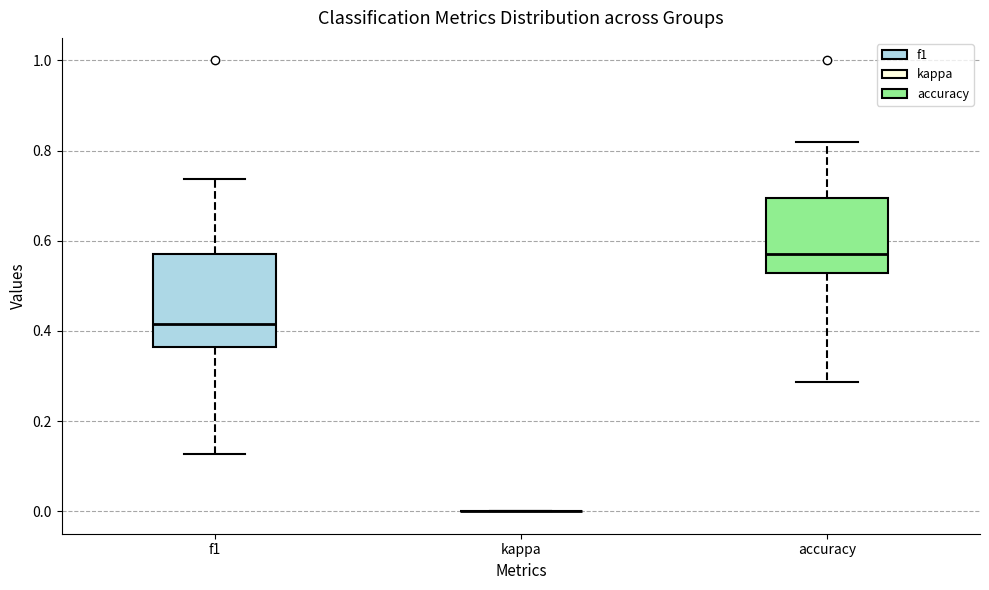

Reading left to right, transcribe this box plot: for each box, give where its median line is, the range the box spans, and where its two whiskers end, as read against the y-axis. The values are not printed on the chart, so give them approximately, as read against the axis.

f1: median 0.42, box 0.36 to 0.58, whiskers 0.12 to 0.74
kappa: box collapsed to a line at 0.00, whiskers 0.00 to 0.00
accuracy: median 0.58, box 0.52 to 0.70, whiskers 0.28 to 0.82